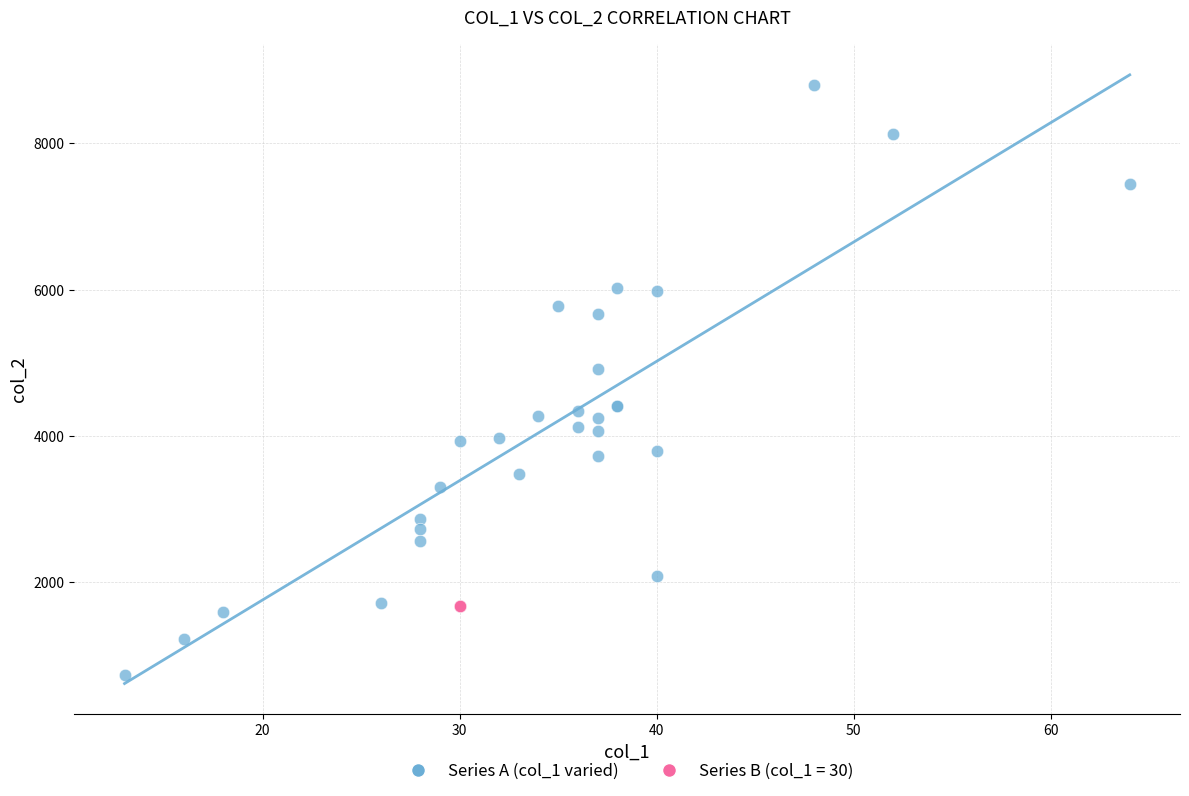

Which series reaches the maximum Y coordinate?

Series A (col_1 varied)